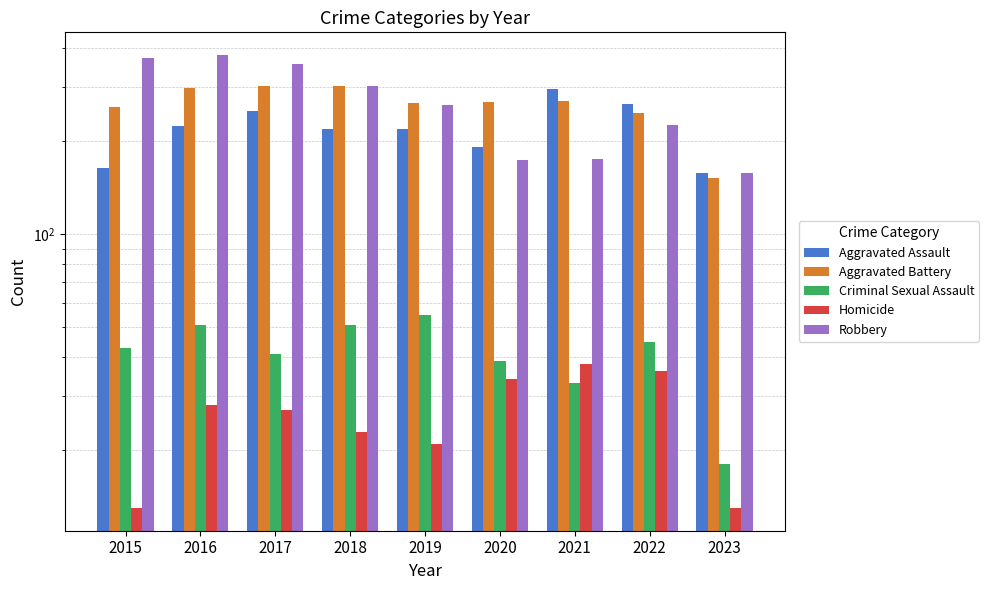

What is the minimum value shown in the chart?

13